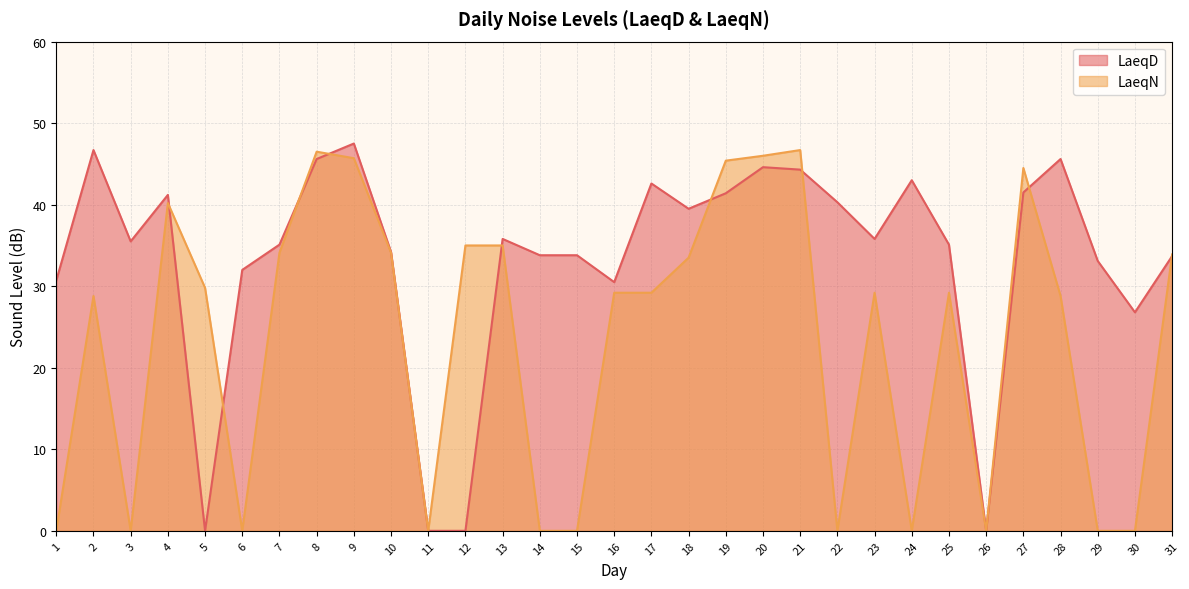

True or false: LaeqN has a value of 76.0 at 8.

False